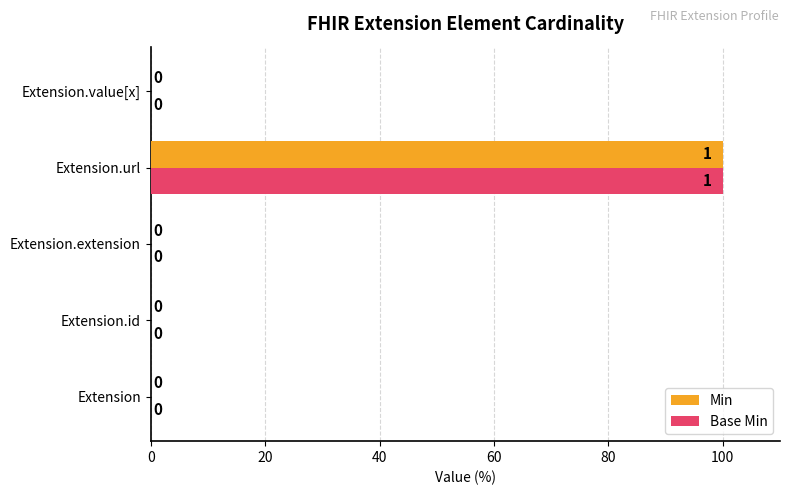

What value does the Base Min series have at Extension.url?

100